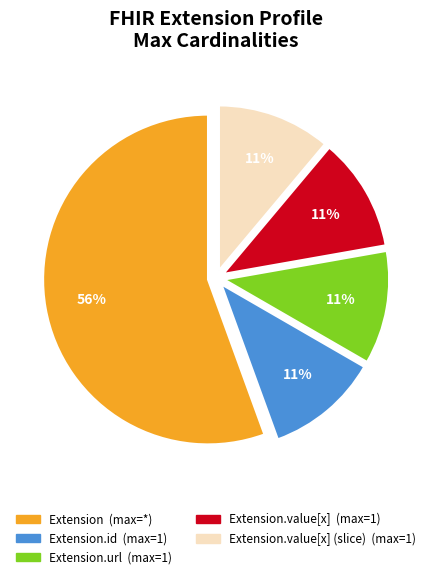

To the nearest percent, what is the average slice percentage?

20%